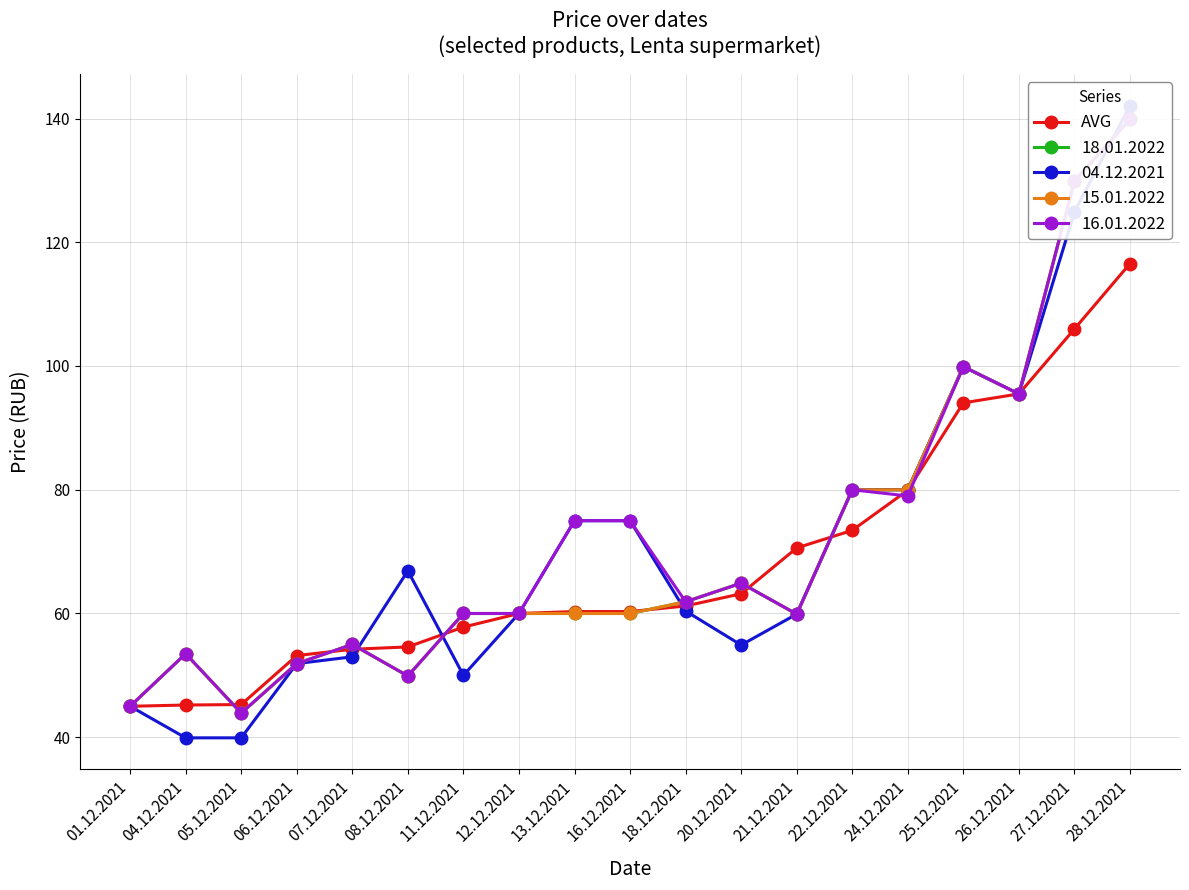

What position from the left is 05.12.2021?

3